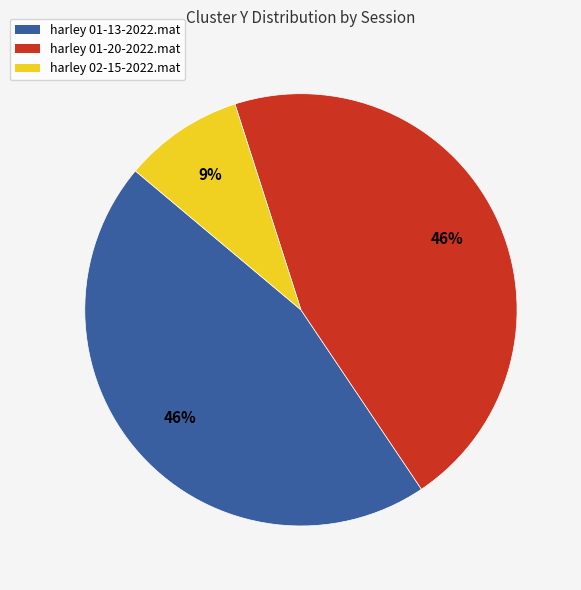

To the nearest percent, what is the combined percentage of harley 01-13-2022.mat and harley 02-15-2022.mat?

54%